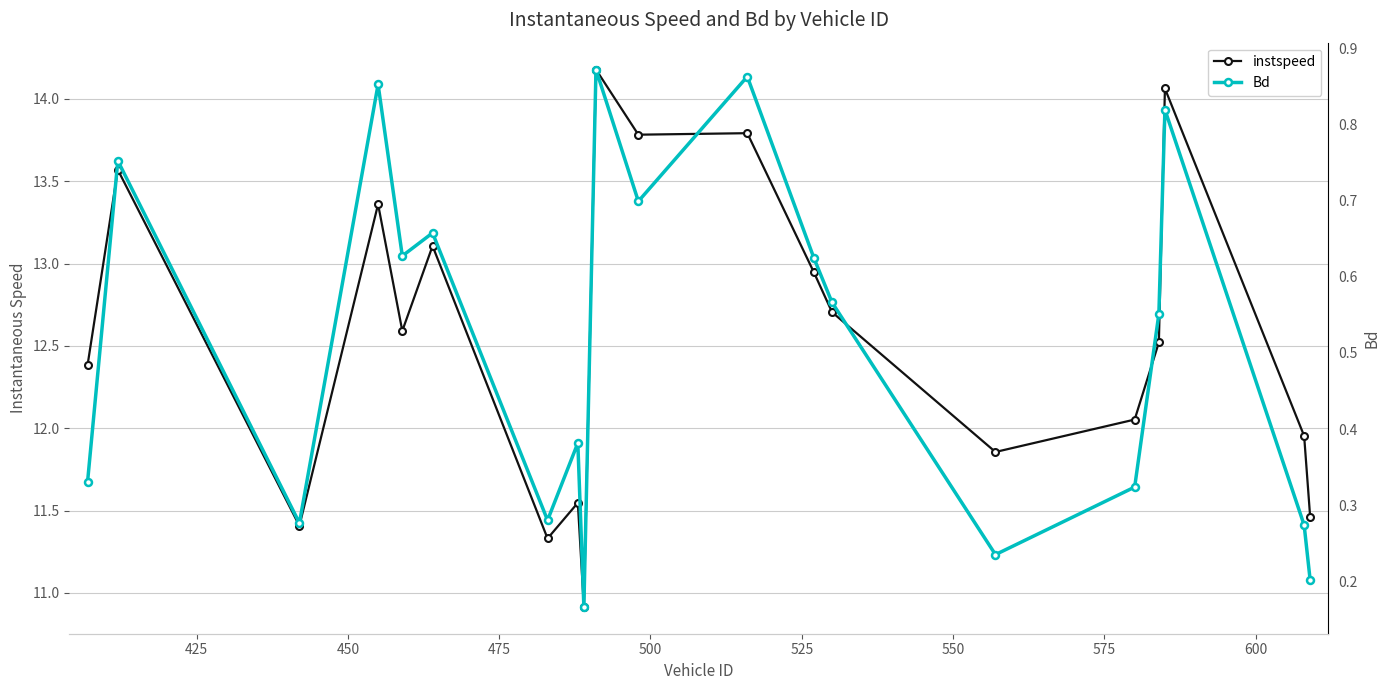

What are all the series names shown in the legend?

instspeed, Bd